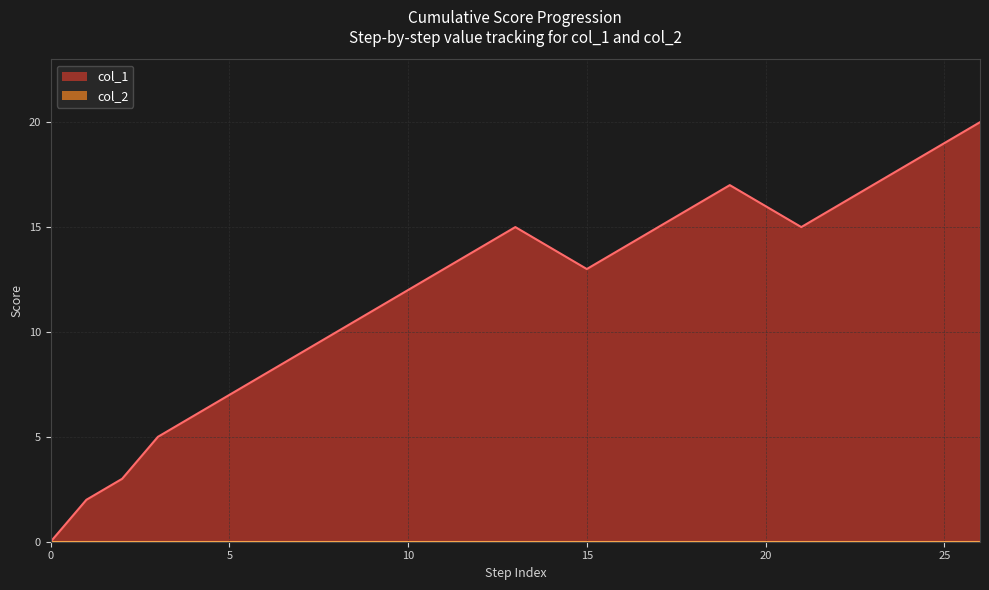

Which series has the largest range (max minus min)?

col_1